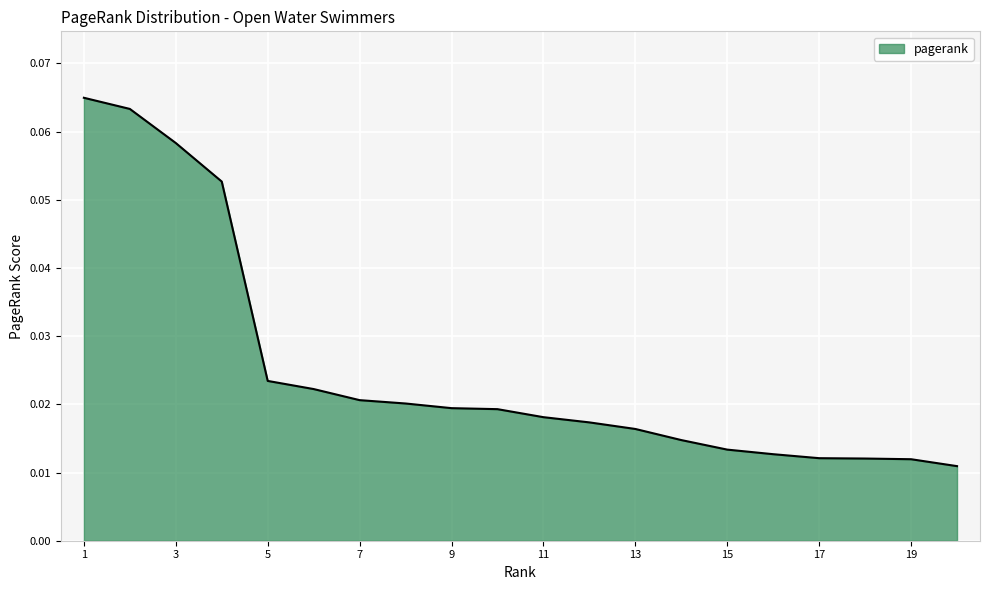

Rank the categories by value from lowest to highest.

20, 19, 18, 17, 16, 15, 14, 13, 12, 11, 10, 9, 8, 7, 6, 5, 4, 3, 2, 1